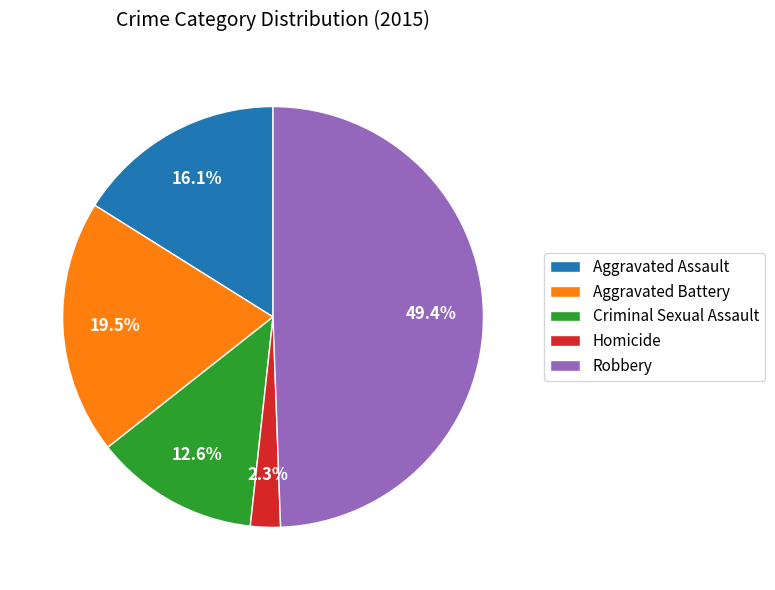

Between Criminal Sexual Assault and Homicide, which is larger?

Criminal Sexual Assault